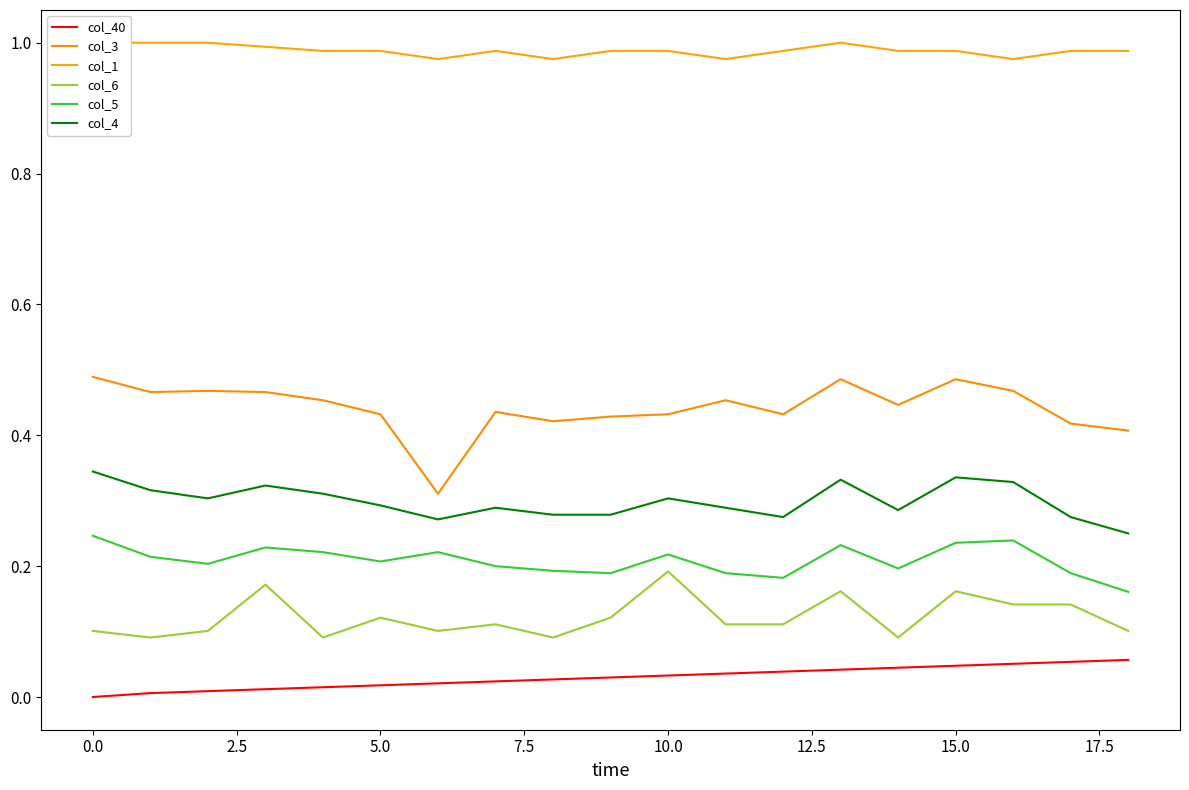

Which series has the widest spread of values?

col_3